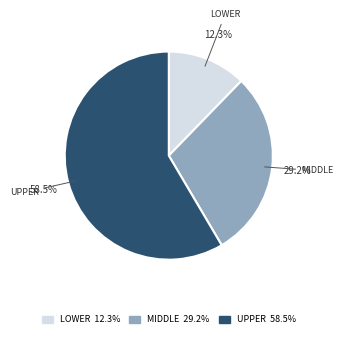

Is there any slice that represents more than half of the pie?

Yes